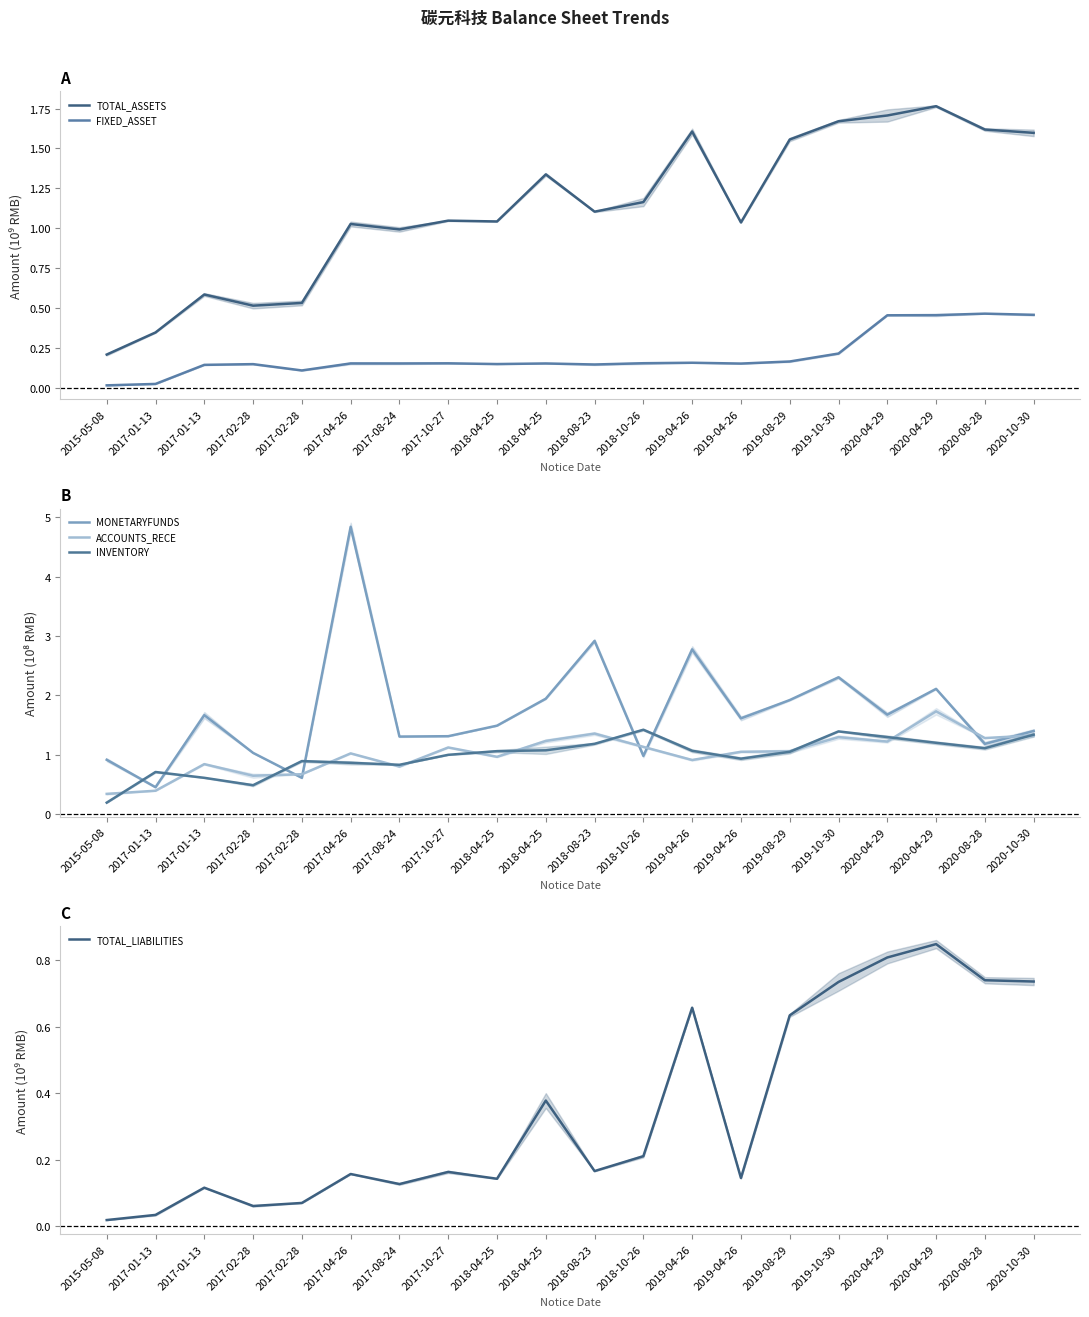

At which category does the chart reach its minimum across all series?

2015-05-08